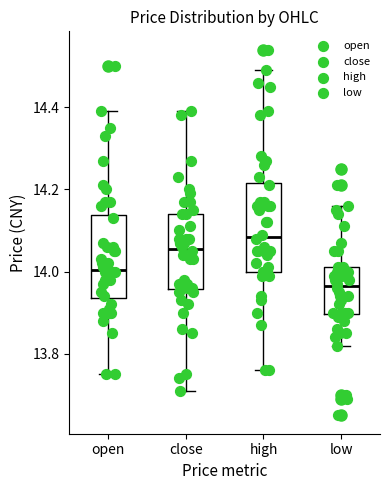

Where is the lower edge of the box for close on the y-axis? The values are not printed on the chart, so give them approximately, as read against the axis.

13.96